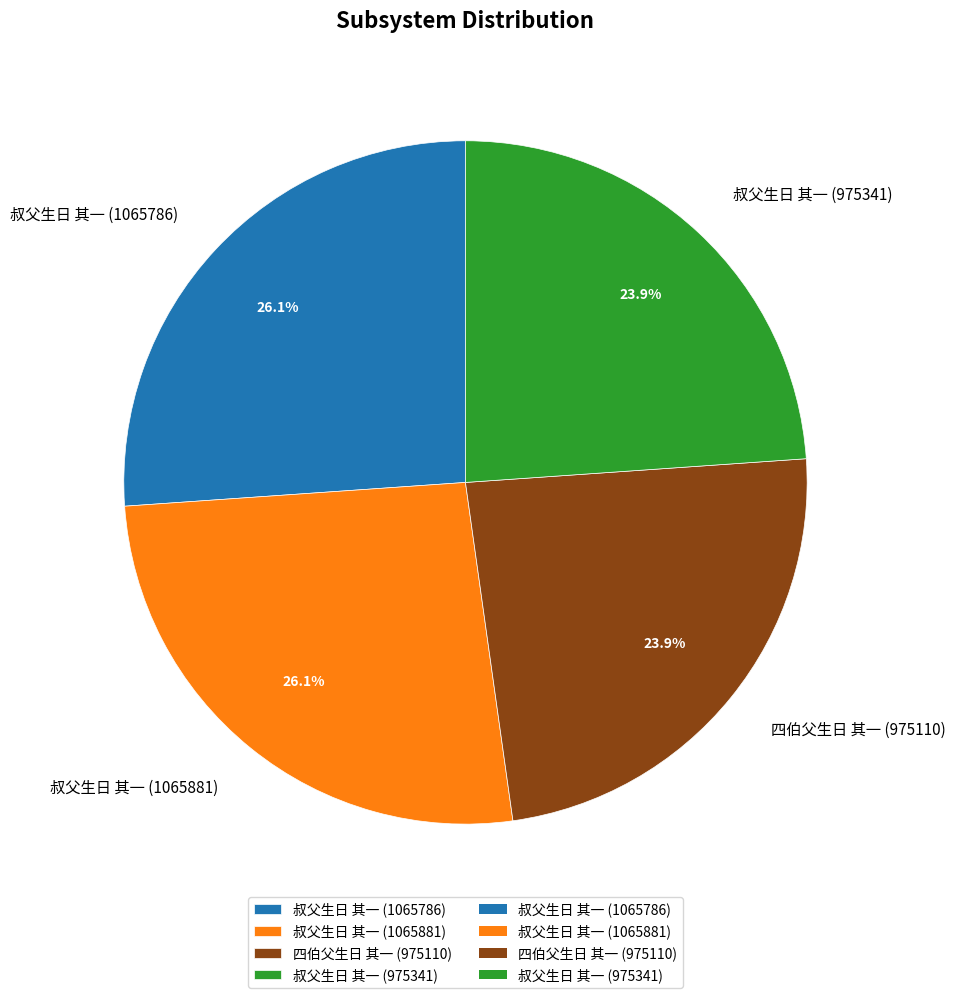

Combined, what portion of the pie is 四伯父生日 其一 (975110) and 叔父生日 其一 (1065881)?

50.0%